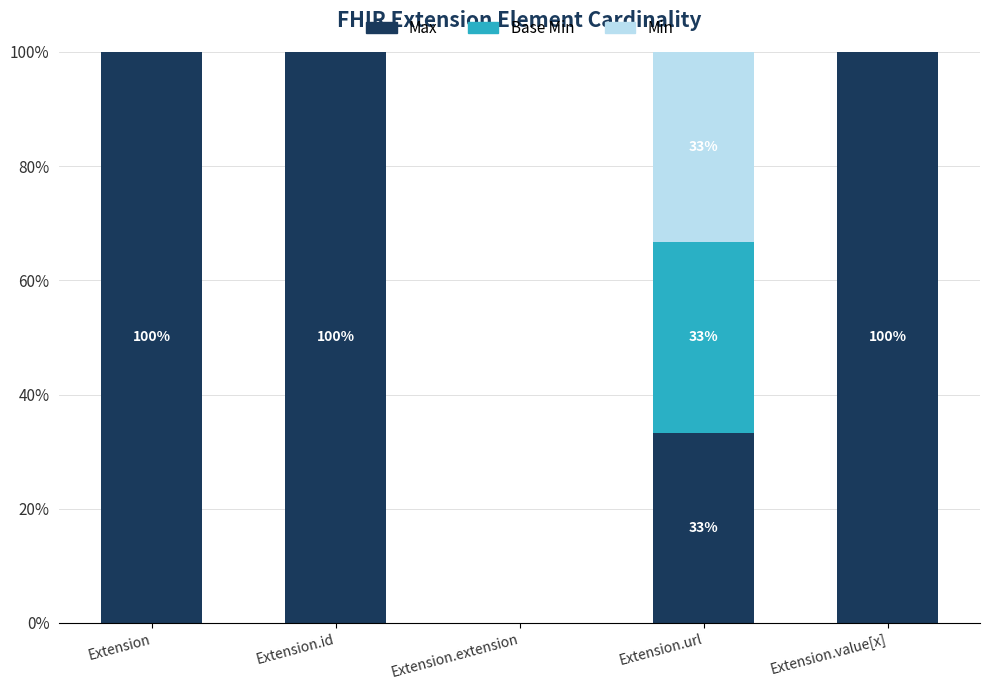

True or false: Max has a value of 0.0 at Extension.extension.

True